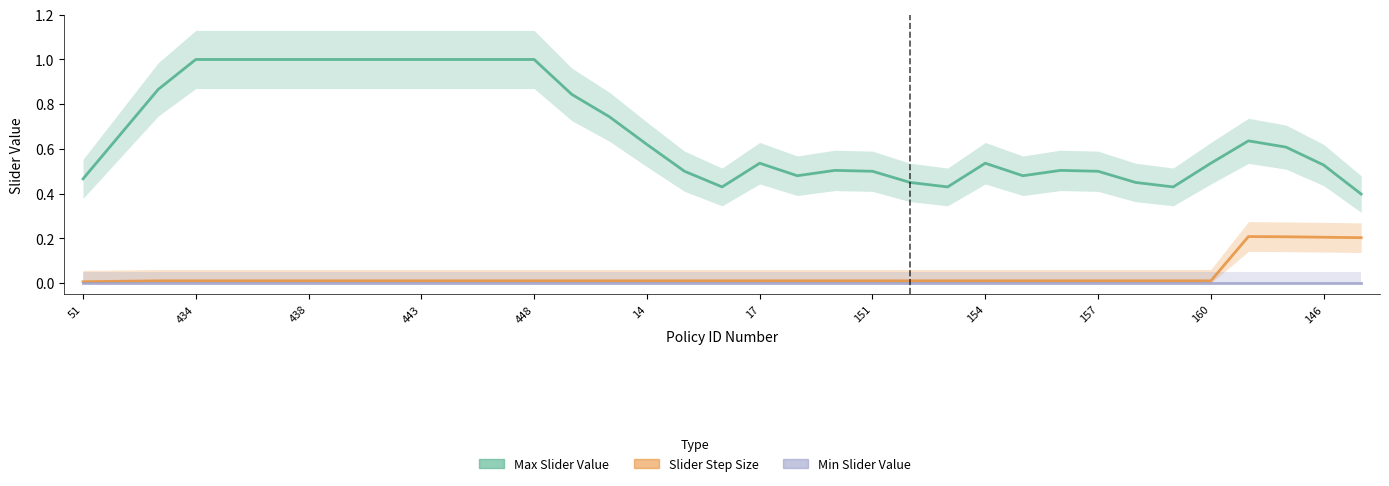

What are all the series names shown in the legend?

Max Slider Value, Slider Step Size, Min Slider Value